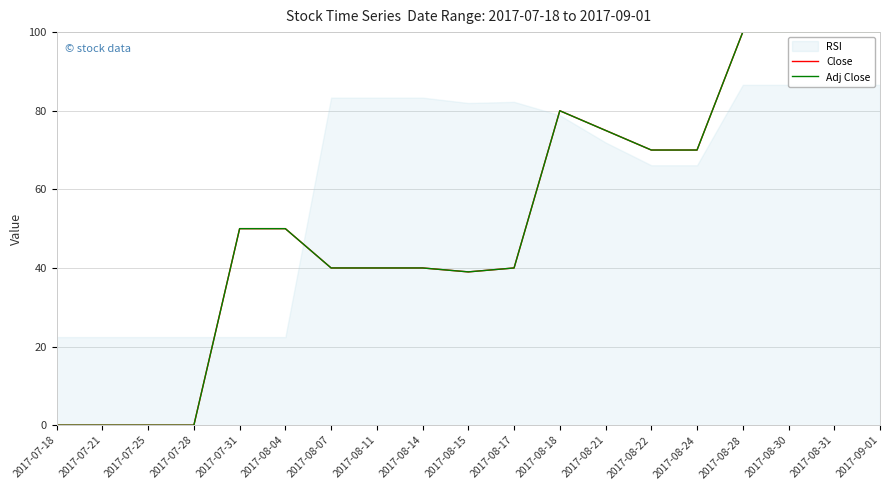

What value does the Close series have at 2017-07-31?

50.0